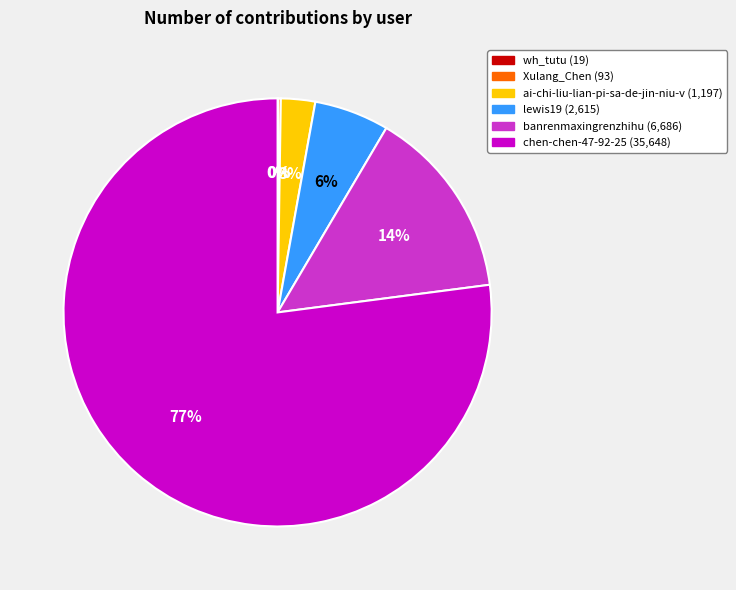

Combined, do banrenmaxingrenzhihu and ai-chi-liu-lian-pi-sa-de-jin-niu-v account for over 50%?

No